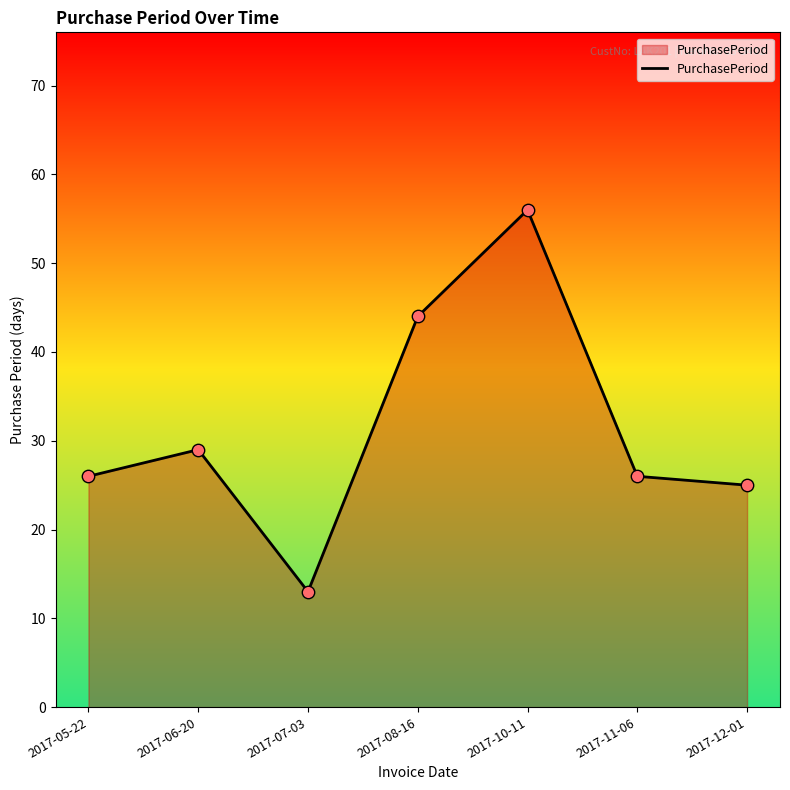

Approximately how many times larger is the value at 2017-05-22 compared to 2017-08-16?

0.6